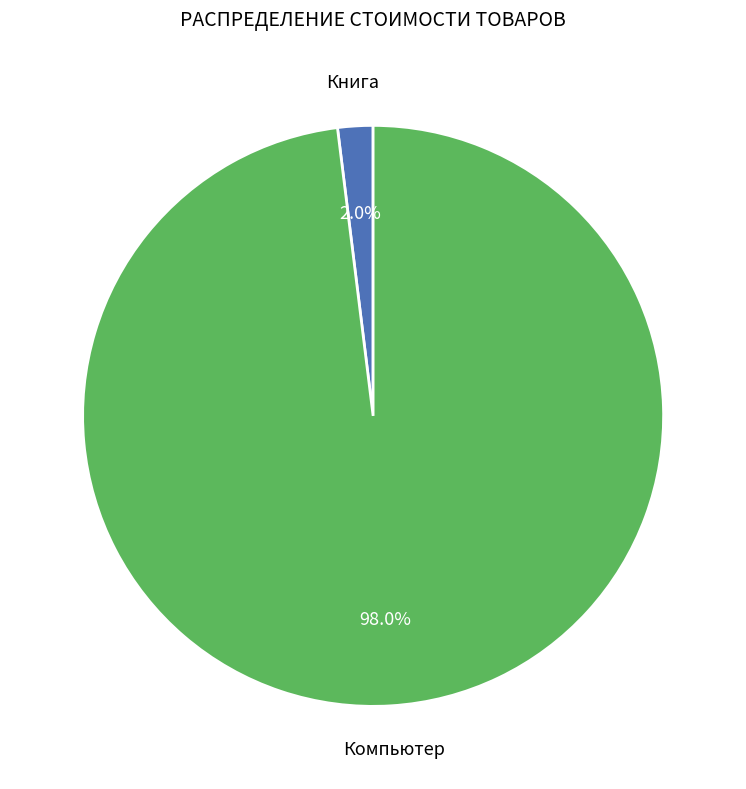

Is there any slice that represents more than half of the pie?

Yes